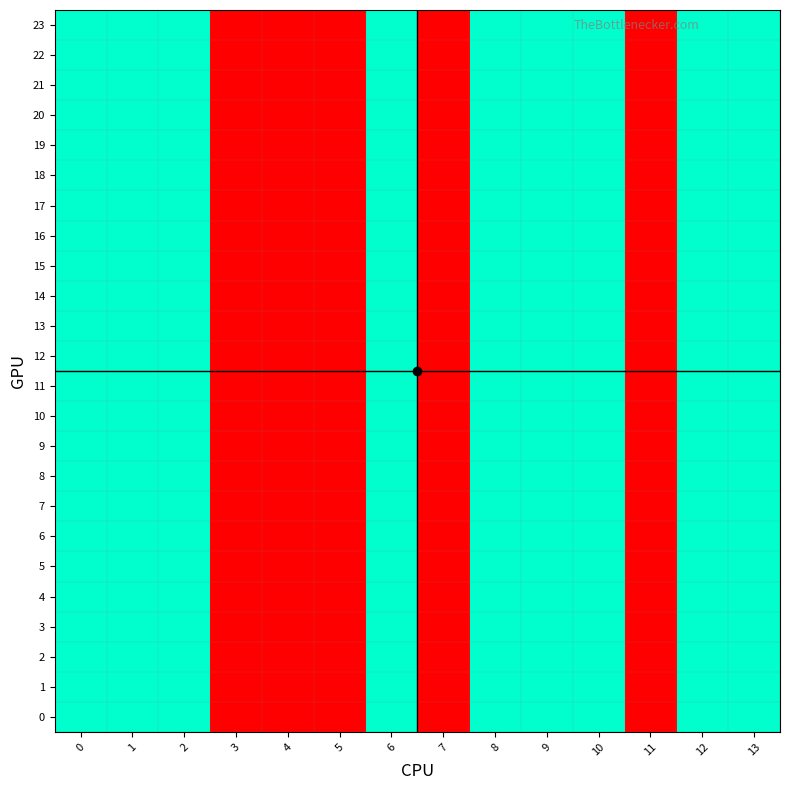

Reading right to left, extract all data points from this chart.

0: 13=2	12=2	11=1	10=2	9=2	8=2	7=1	6=2	5=1	4=1	3=1	2=2	1=2	0=2
1: 13=2	12=2	11=1	10=2	9=2	8=2	7=1	6=2	5=1	4=1	3=1	2=2	1=2	0=2
2: 13=2	12=2	11=1	10=2	9=2	8=2	7=1	6=2	5=1	4=1	3=1	2=2	1=2	0=2
3: 13=2	12=2	11=1	10=2	9=2	8=2	7=1	6=2	5=1	4=1	3=1	2=2	1=2	0=2
4: 13=2	12=2	11=1	10=2	9=2	8=2	7=1	6=2	5=1	4=1	3=1	2=2	1=2	0=2
5: 13=2	12=2	11=1	10=2	9=2	8=2	7=1	6=2	5=1	4=1	3=1	2=2	1=2	0=2
6: 13=2	12=2	11=1	10=2	9=2	8=2	7=1	6=2	5=1	4=1	3=1	2=2	1=2	0=2
7: 13=2	12=2	11=1	10=2	9=2	8=2	7=1	6=2	5=1	4=1	3=1	2=2	1=2	0=2
8: 13=2	12=2	11=1	10=2	9=2	8=2	7=1	6=2	5=1	4=1	3=1	2=2	1=2	0=2
9: 13=2	12=2	11=1	10=2	9=2	8=2	7=1	6=2	5=1	4=1	3=1	2=2	1=2	0=2
10: 13=2	12=2	11=1	10=2	9=2	8=2	7=1	6=2	5=1	4=1	3=1	2=2	1=2	0=2
11: 13=2	12=2	11=1	10=2	9=2	8=2	7=1	6=2	5=1	4=1	3=1	2=2	1=2	0=2
12: 13=2	12=2	11=1	10=2	9=2	8=2	7=1	6=2	5=1	4=1	3=1	2=2	1=2	0=2
13: 13=2	12=2	11=1	10=2	9=2	8=2	7=1	6=2	5=1	4=1	3=1	2=2	1=2	0=2
14: 13=2	12=2	11=1	10=2	9=2	8=2	7=1	6=2	5=1	4=1	3=1	2=2	1=2	0=2
15: 13=2	12=2	11=1	10=2	9=2	8=2	7=1	6=2	5=1	4=1	3=1	2=2	1=2	0=2
16: 13=2	12=2	11=1	10=2	9=2	8=2	7=1	6=2	5=1	4=1	3=1	2=2	1=2	0=2
17: 13=2	12=2	11=1	10=2	9=2	8=2	7=1	6=2	5=1	4=1	3=1	2=2	1=2	0=2
18: 13=2	12=2	11=1	10=2	9=2	8=2	7=1	6=2	5=1	4=1	3=1	2=2	1=2	0=2
19: 13=2	12=2	11=1	10=2	9=2	8=2	7=1	6=2	5=1	4=1	3=1	2=2	1=2	0=2
20: 13=2	12=2	11=1	10=2	9=2	8=2	7=1	6=2	5=1	4=1	3=1	2=2	1=2	0=2
21: 13=2	12=2	11=1	10=2	9=2	8=2	7=1	6=2	5=1	4=1	3=1	2=2	1=2	0=2
22: 13=2	12=2	11=1	10=2	9=2	8=2	7=1	6=2	5=1	4=1	3=1	2=2	1=2	0=2
23: 13=2	12=2	11=1	10=2	9=2	8=2	7=1	6=2	5=1	4=1	3=1	2=2	1=2	0=2